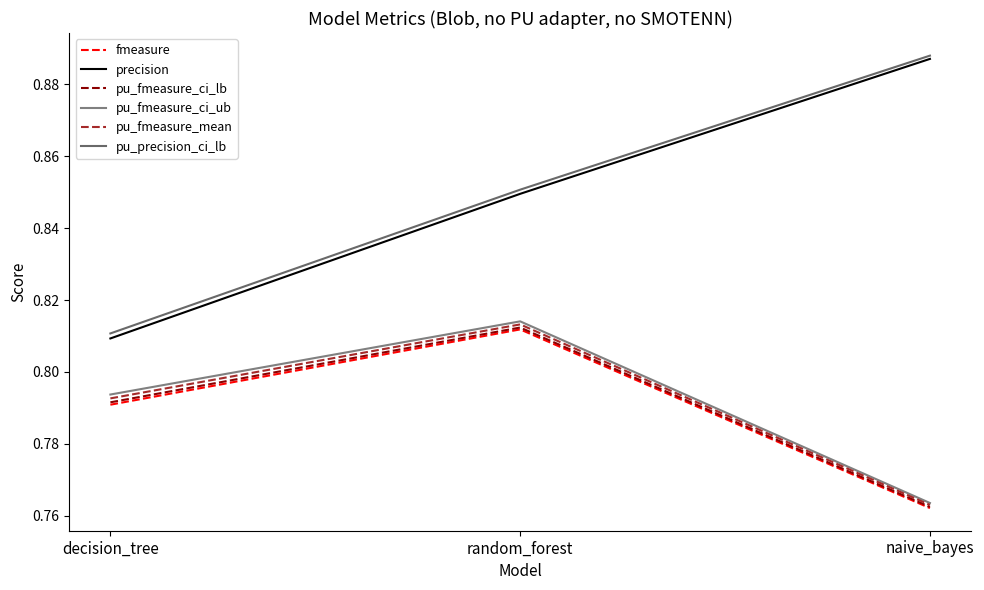

Which label corresponds to the largest value in the chart?

naive_bayes